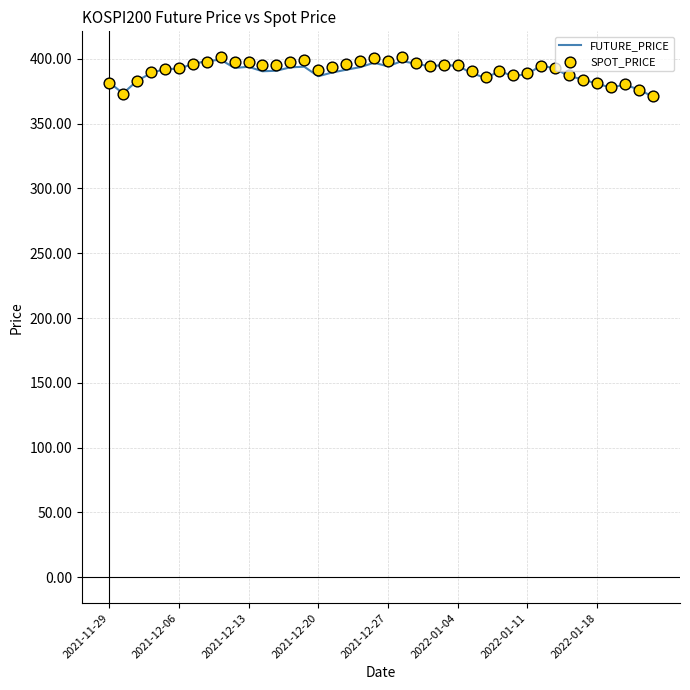

What are all the series names shown in the legend?

FUTURE_PRICE, SPOT_PRICE